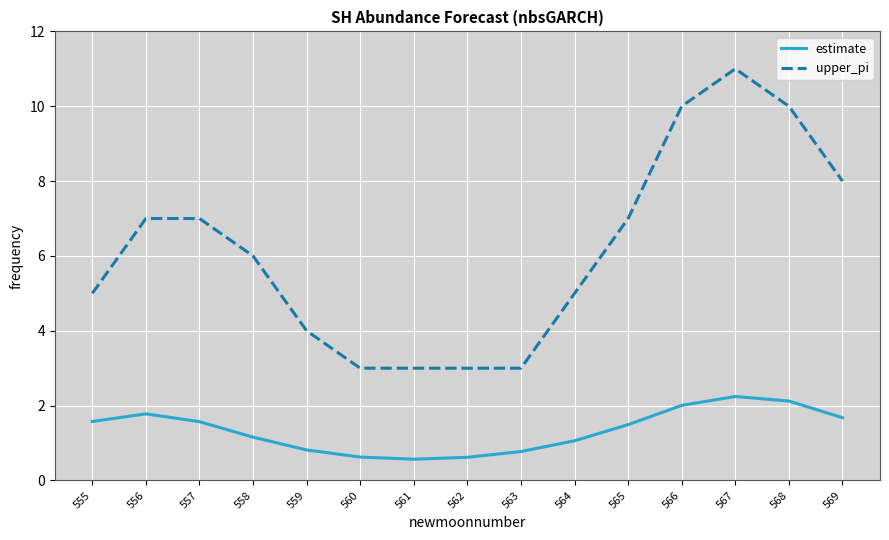

Reading left to right, what are all the values shown in this chart?

estimate: 555=1.6	556=1.8	557=1.6	558=1.2	559=0.8	560=0.6	561=0.6	562=0.6	563=0.8	564=1.1	565=1.5	566=2.0	567=2.2	568=2.1	569=1.7
upper_pi: 555=5.0	556=7.0	557=7.0	558=6.0	559=4.0	560=3.0	561=3.0	562=3.0	563=3.0	564=5.0	565=7.0	566=10.0	567=11.0	568=10.0	569=8.0